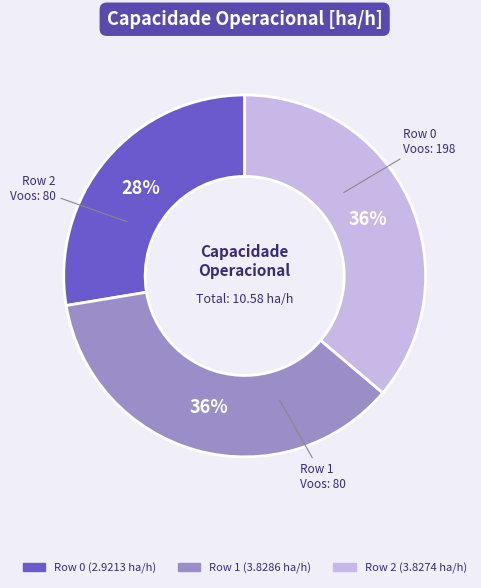

The Row 1 slice represents 45% of the pie. True or false?

False